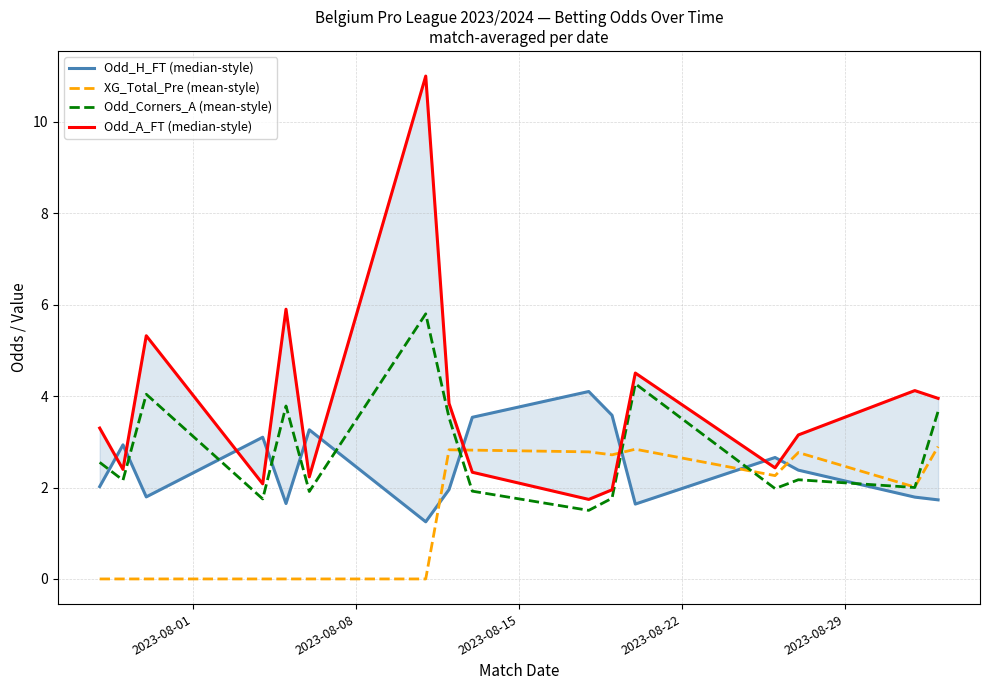

What is the difference between the maximum and minimum values in the Odd_Corners_A (mean-style) series?

4.3